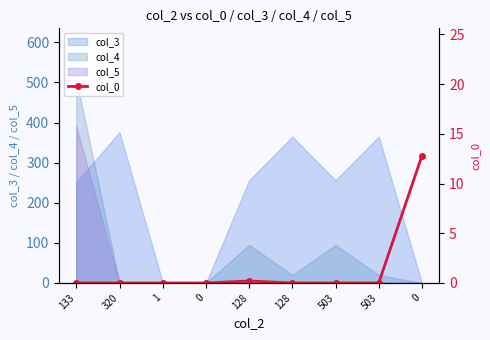

Where is the data nearest to the value 6?

128